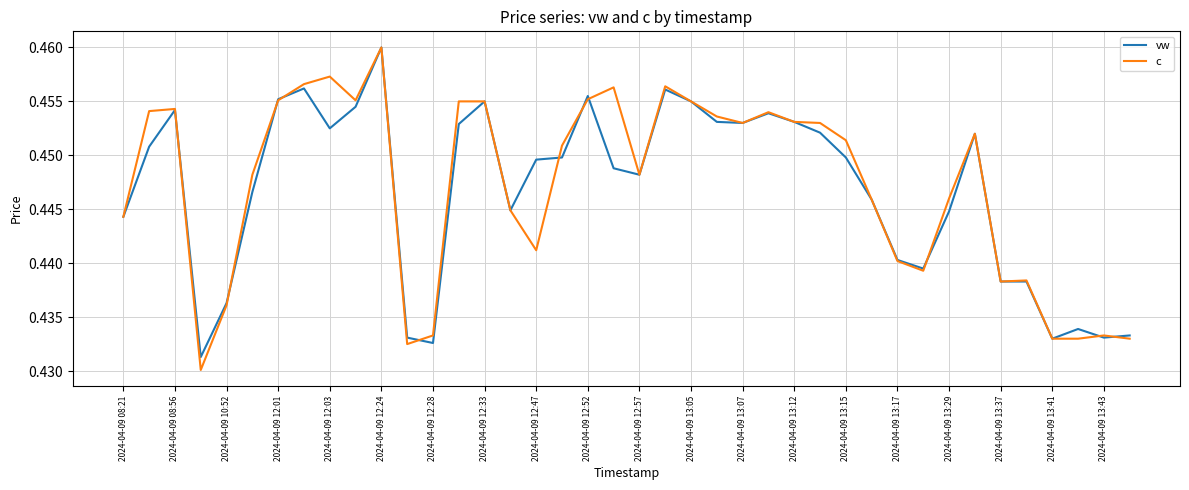

Which series has the largest range (max minus min)?

c